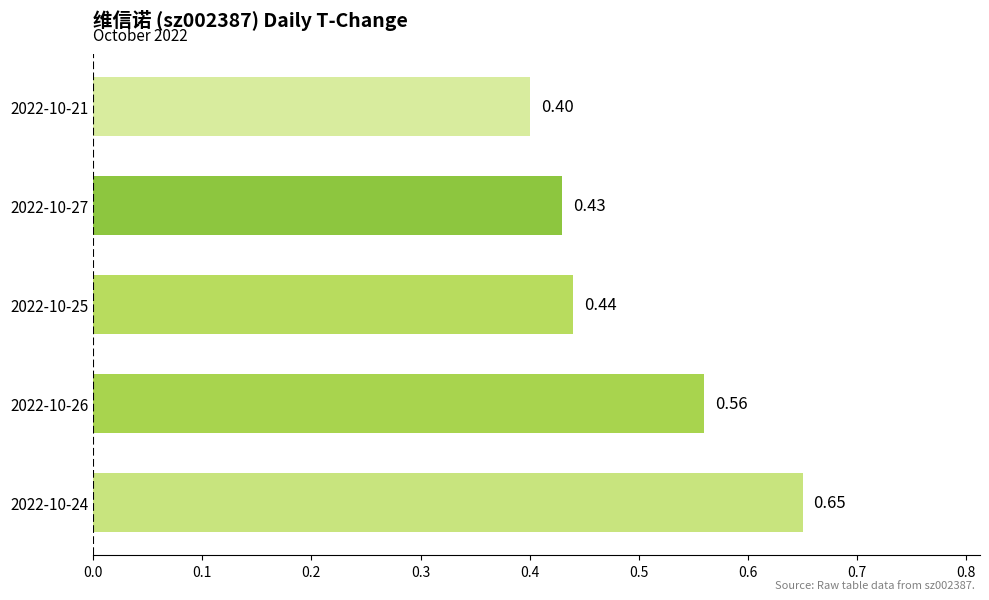

Does the chart contain any negative values?

No